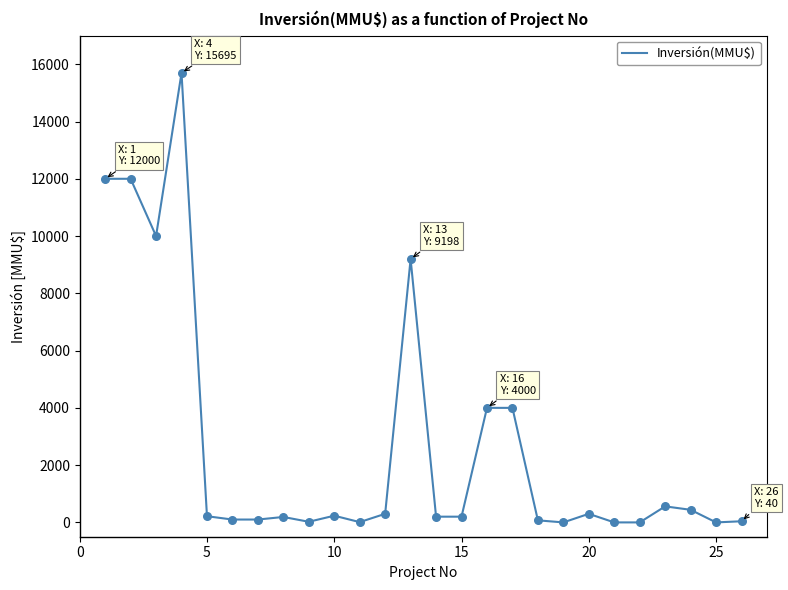

What is the greatest value displayed?

15695